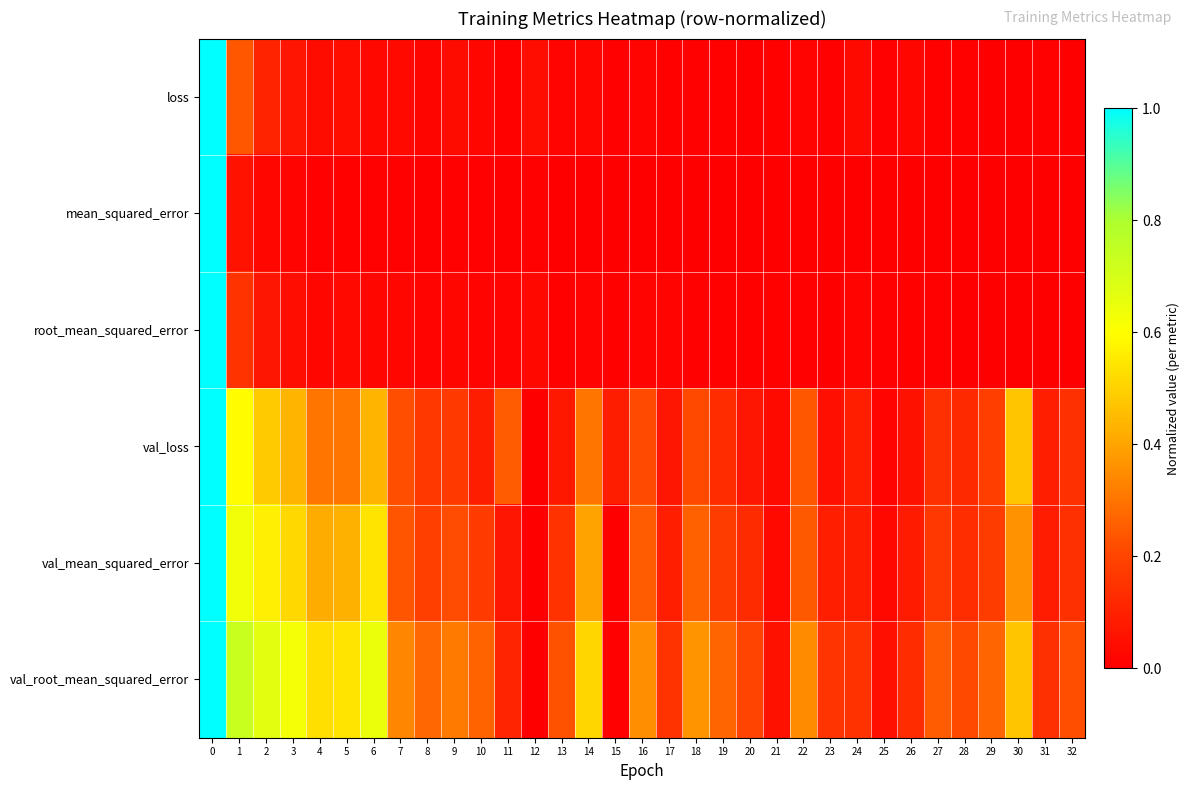

List the series in order of their peak value, lowest first.

row_0, row_1, row_2, row_3, row_4, row_5